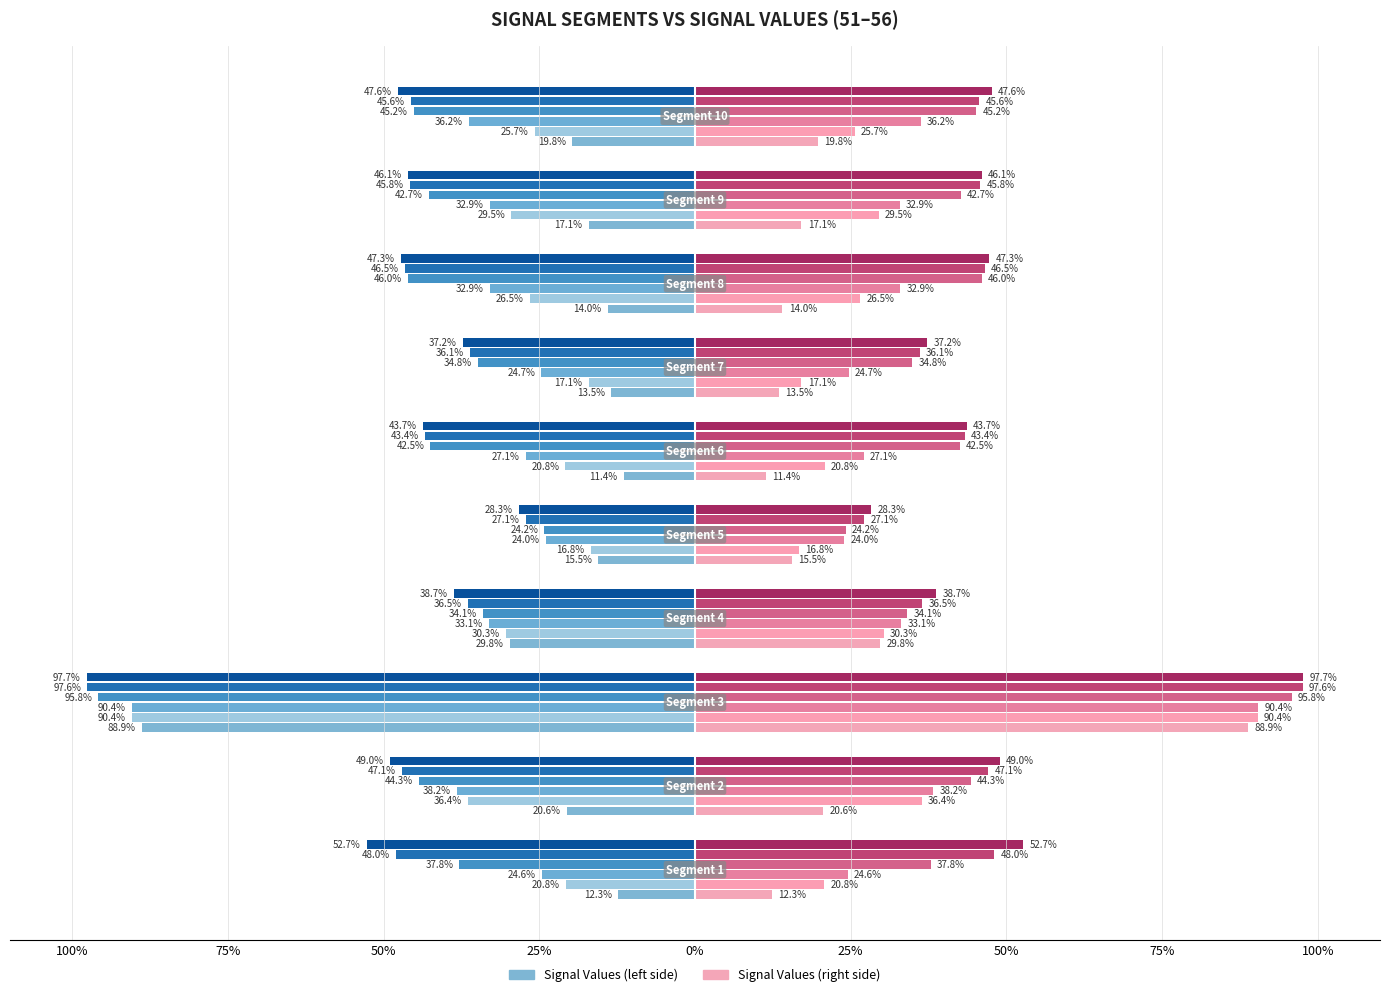

Reading left to right, what are all the values shown in this chart?

Signal_Value_51: -0.1	-0.2	-0.9	-0.3	-0.2	-0.1	-0.1	-0.1	-0.2	-0.2
Signal_Value_52: -0.2	-0.4	-0.9	-0.3	-0.2	-0.2	-0.2	-0.3	-0.3	-0.3
Signal_Value_53: -0.2	-0.4	-0.9	-0.3	-0.2	-0.3	-0.2	-0.3	-0.3	-0.4
Signal_Value_54: -0.4	-0.4	-1.0	-0.3	-0.2	-0.4	-0.3	-0.5	-0.4	-0.5
Signal_Value_55: -0.5	-0.5	-1.0	-0.4	-0.3	-0.4	-0.4	-0.5	-0.5	-0.5
Signal_Value_56: -0.5	-0.5	-1.0	-0.4	-0.3	-0.4	-0.4	-0.5	-0.5	-0.5